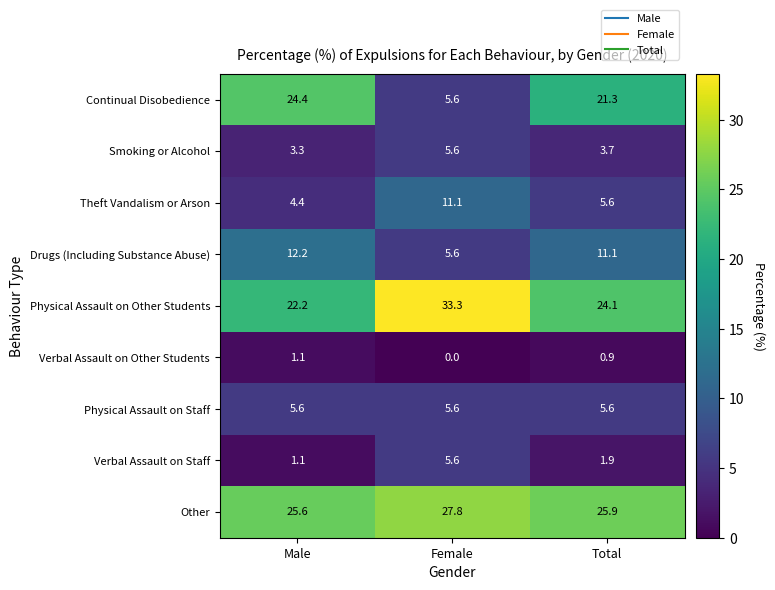

Is it true that Physical Assault on Other Students equals 24.1 at Total?

True